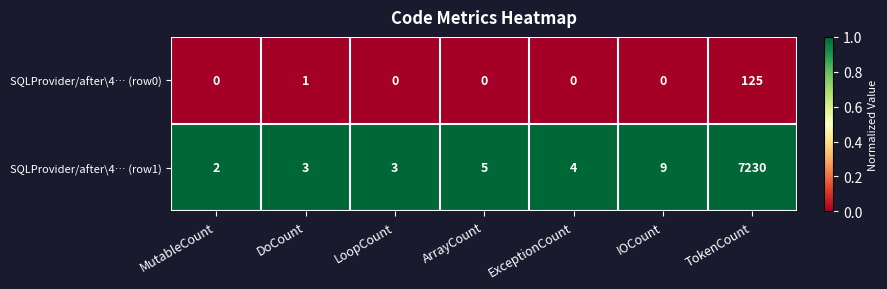

What is the total value across all series at TokenCount?

7355